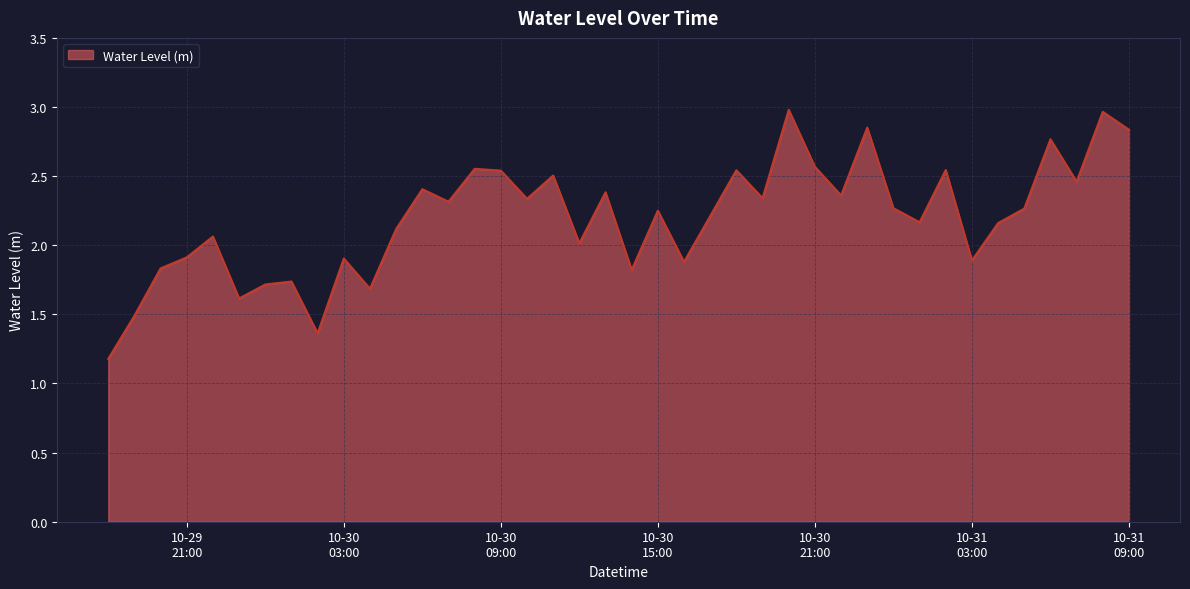

How many lines are shown in the chart?

1